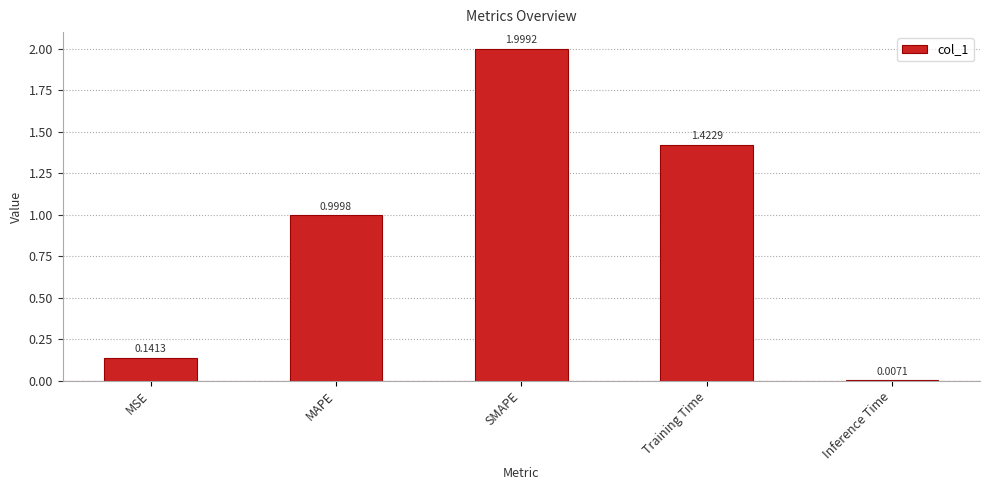

What is the difference between the maximum and second lowest values?

1.9